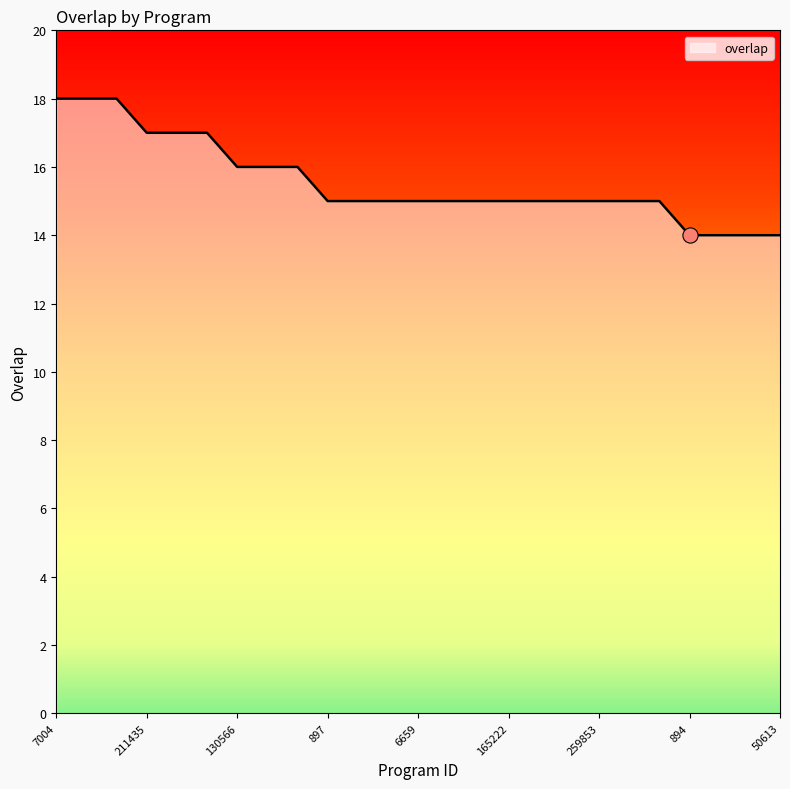

What is the minimum value shown in the chart?

14